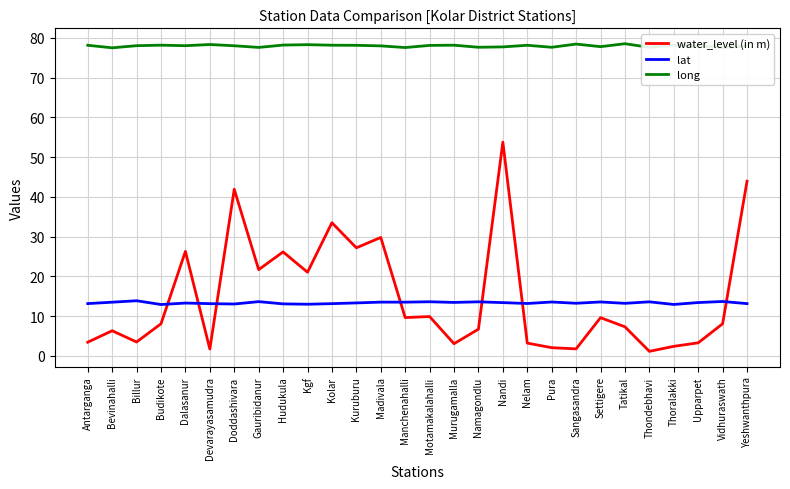

What is the difference between the lat values at Budikote and Antarganga?

0.2